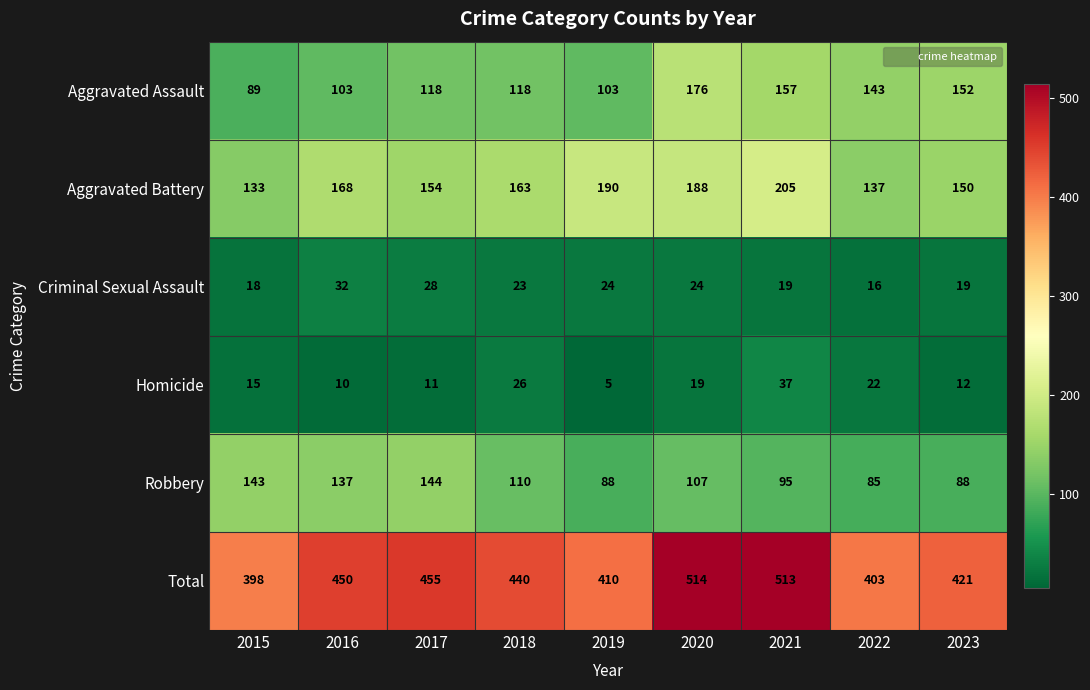

The value of Aggravated Battery at 2021 is 205. True or false?

True